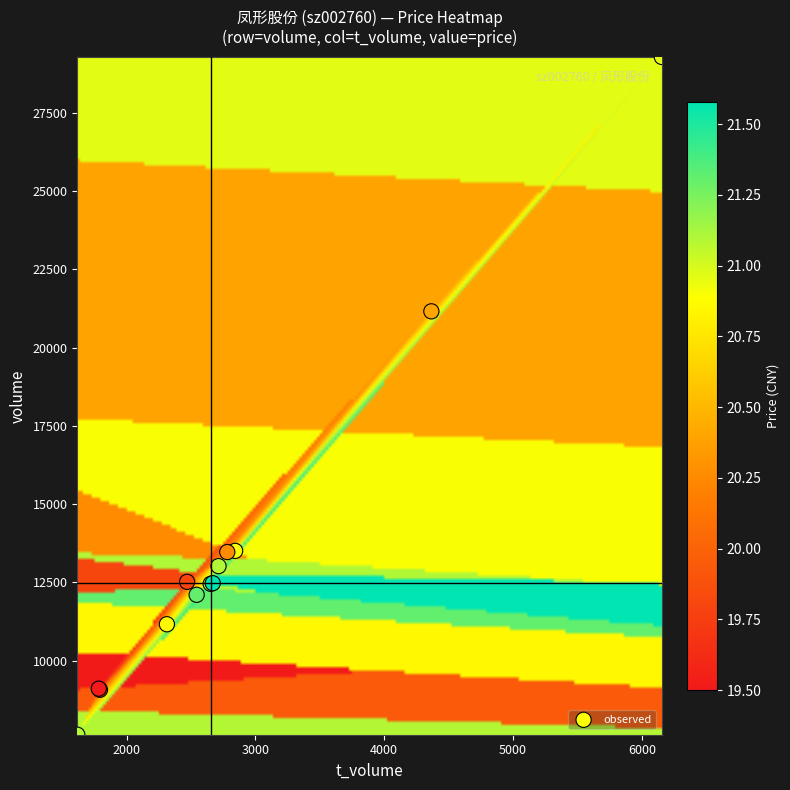

What Y value in the scatter plot is closest to 18460?

21161